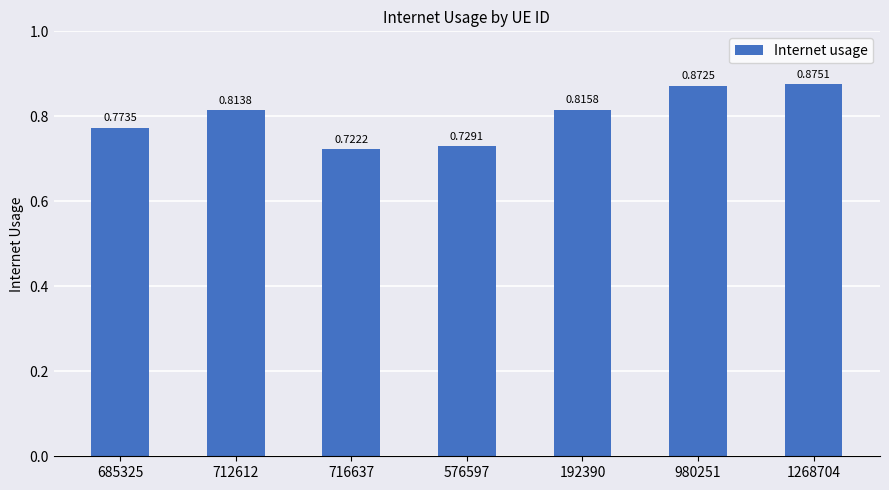

Which has a higher value, 576597 or 980251?

980251